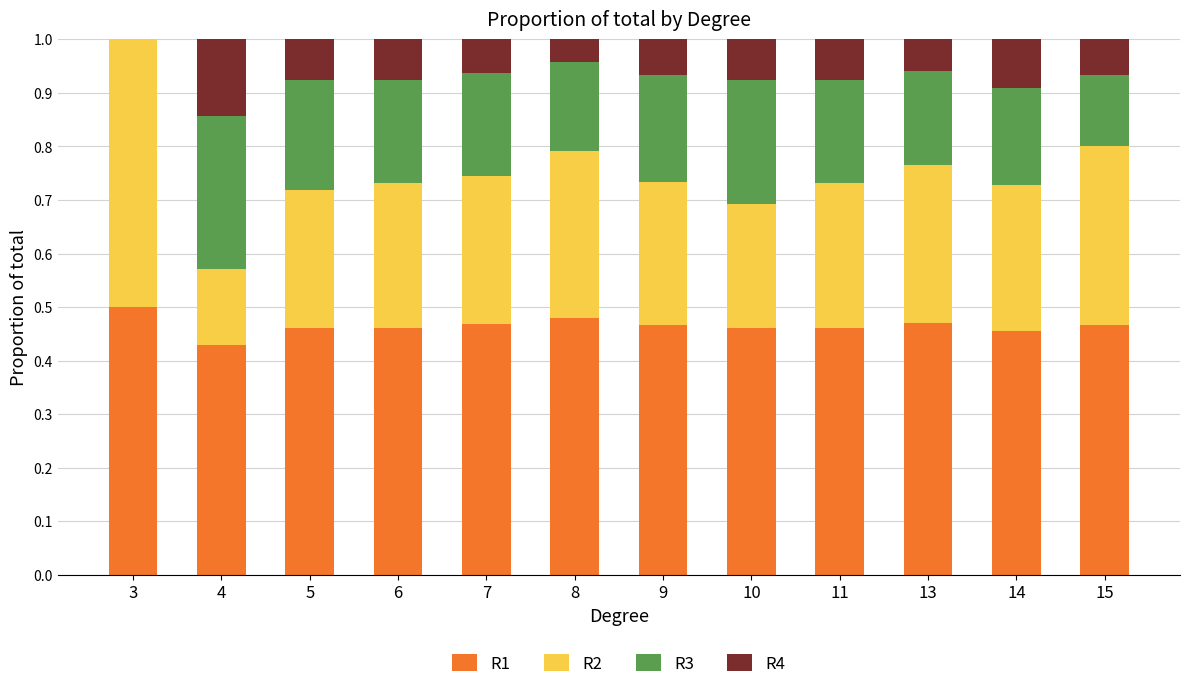

The R1 series shows 0.2 at 6. True or false?

False